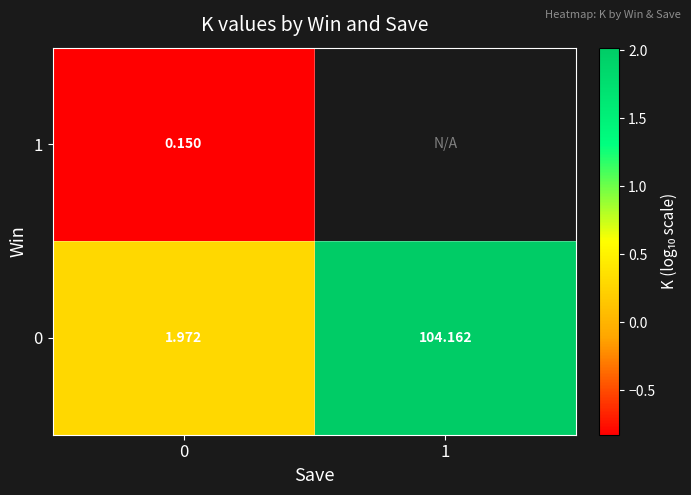

Is the value of 1 at 0 greater than the value of 0 at 0?

No